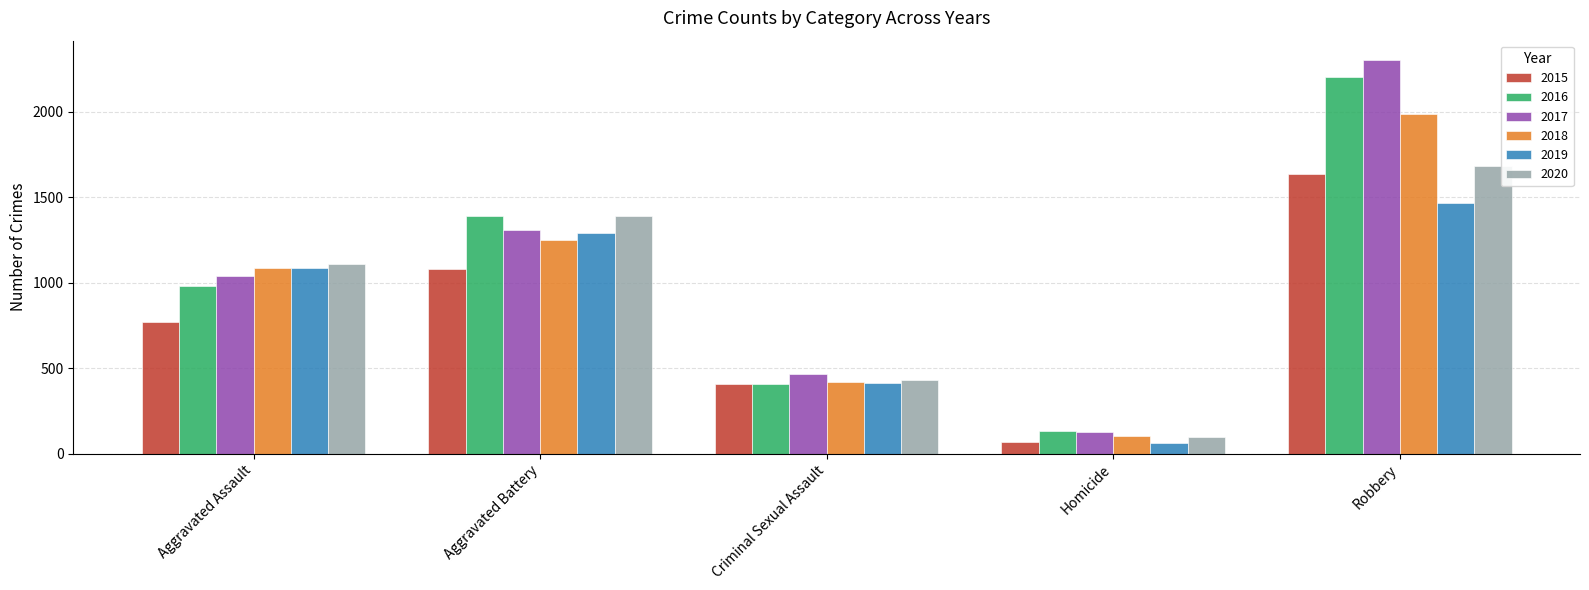

What is the difference between the highest and lowest values at Robbery?

832